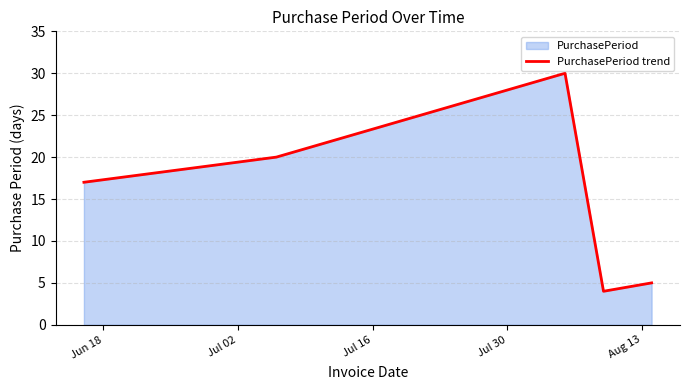

What is the smallest value displayed?

4